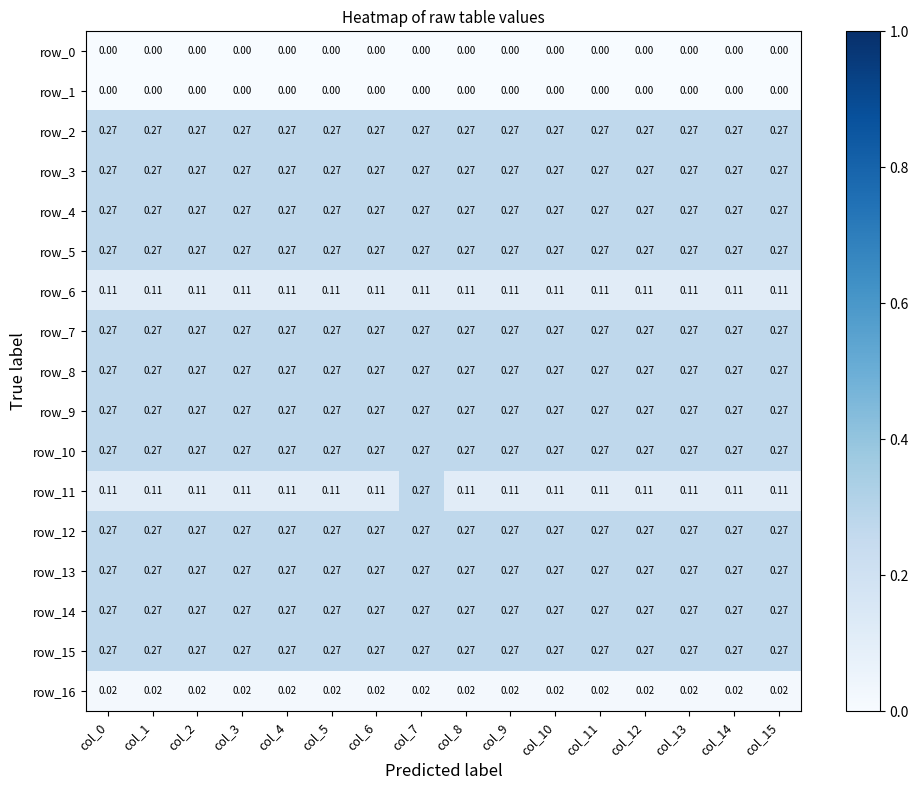

The value of row_0 at col_7 is 0.0. True or false?

True